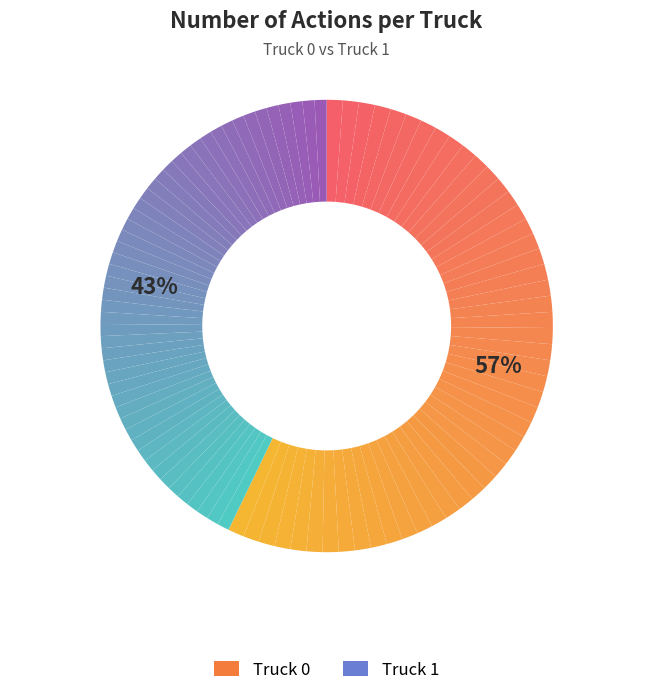

What percentage is the Truck 0 slice, to the nearest percent?

57%